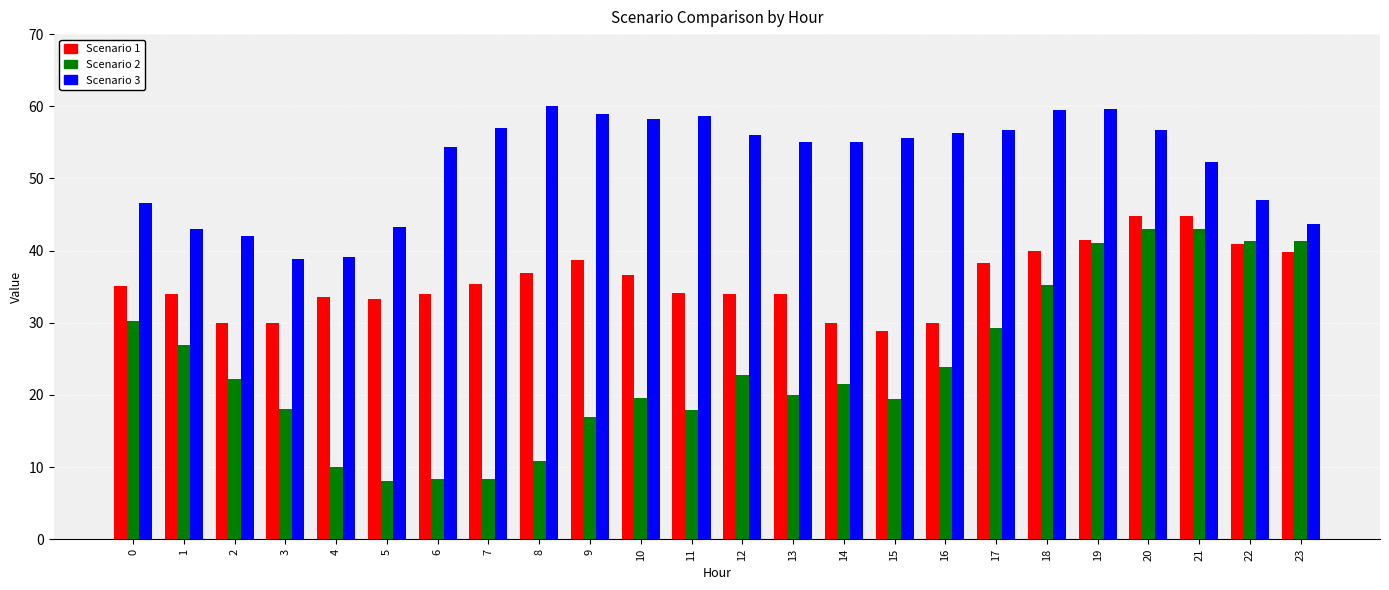

What is the total value across all series at 21?

140.1